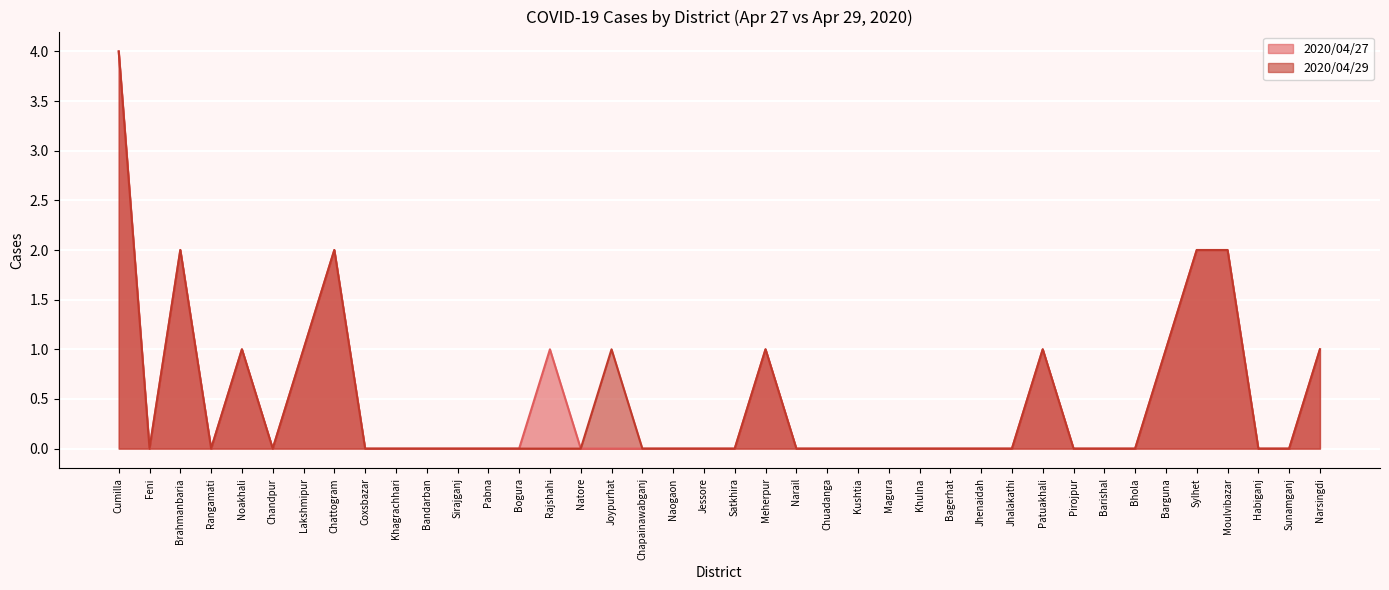

Does the chart display data point markers on the line(s)?

No